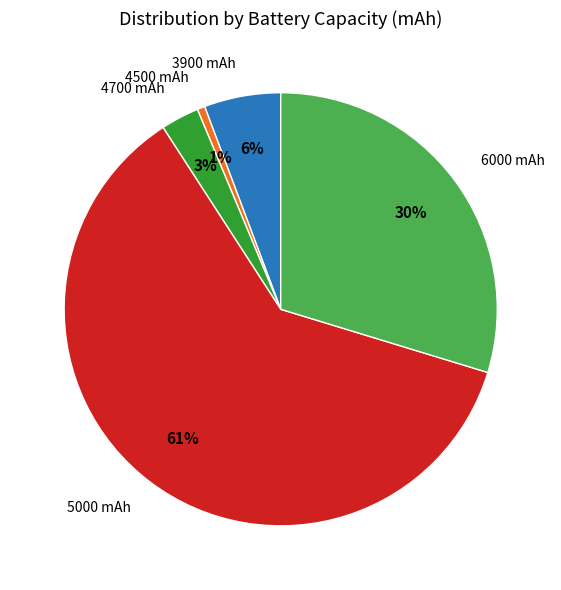

How many slices are in this pie chart?

5